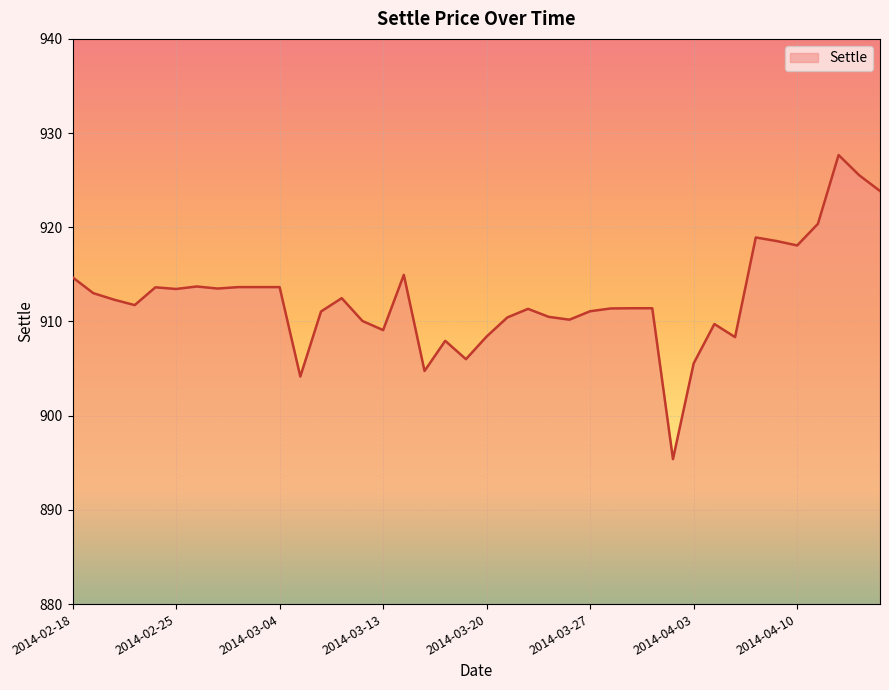

Does the chart display data point markers on the line(s)?

No